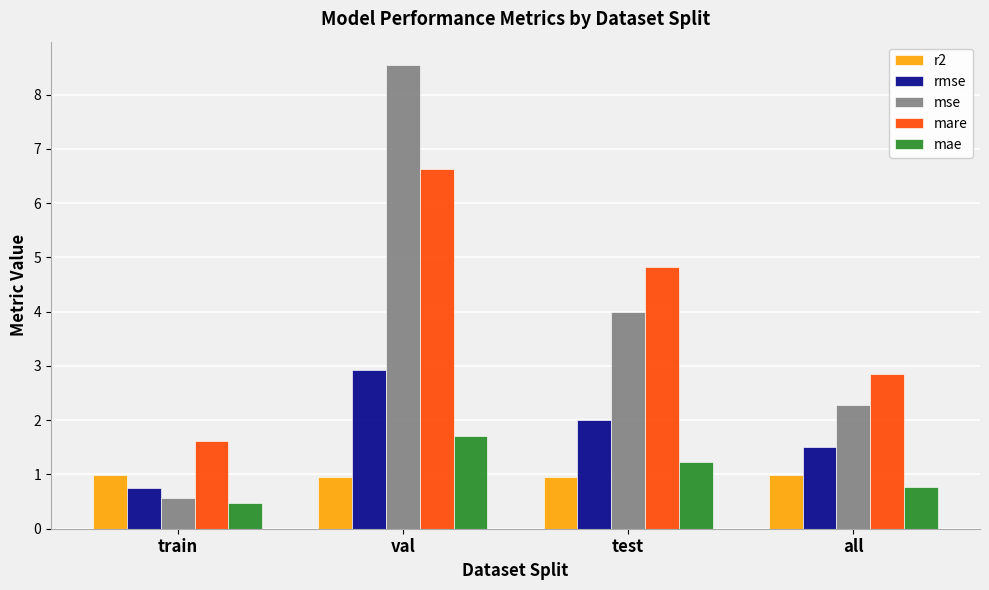

Which category has the highest value in the mare series?

val